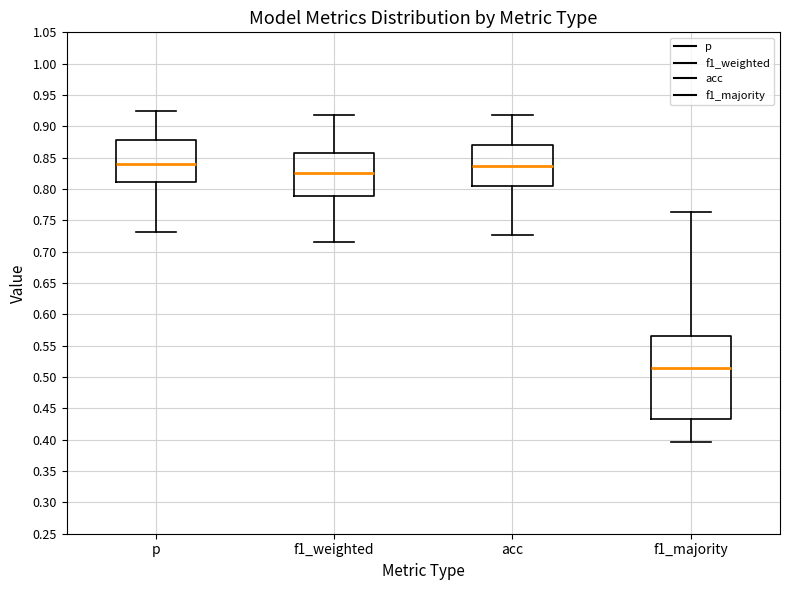

Comparing the boxes themselves (not the whiskers), which one is the tallest?

f1_majority